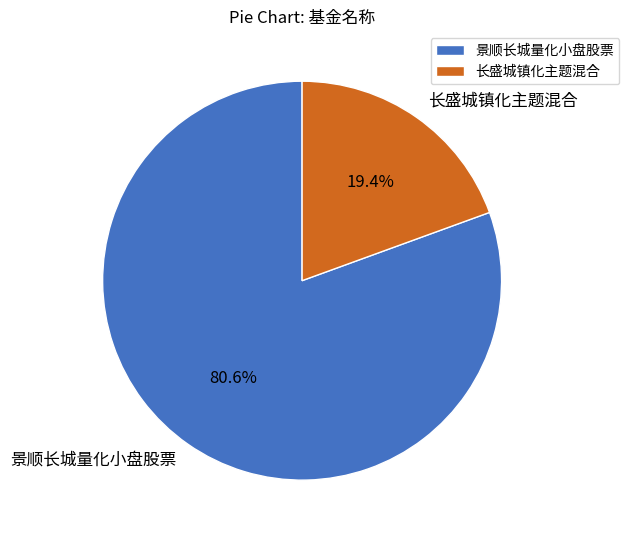

Is the sum of 长盛城镇化主题混合 and 景顺长城量化小盘股票 greater than half?

Yes